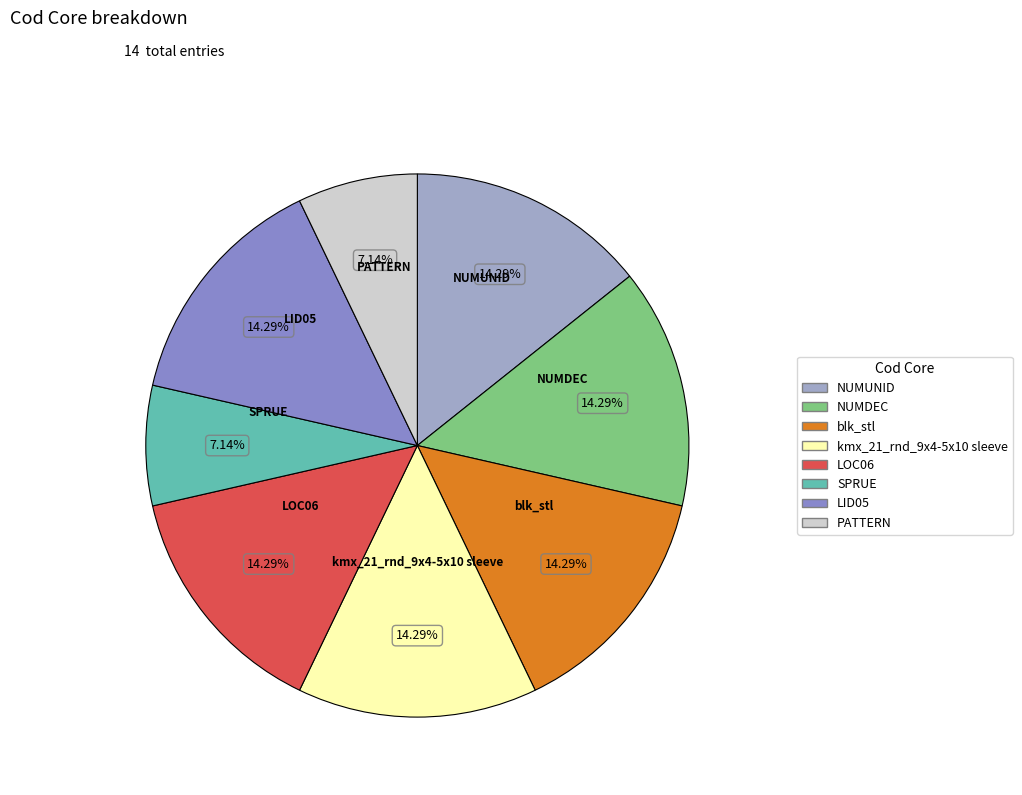

What is the ratio of the value at PATTERN to the value at blk_stl?

0.5